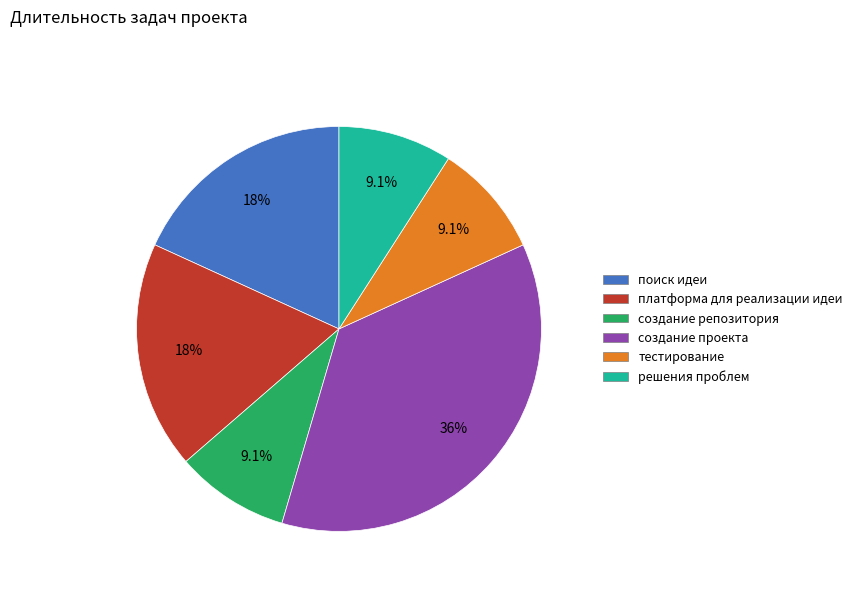

Does тестирование account for over 50% of the chart?

No